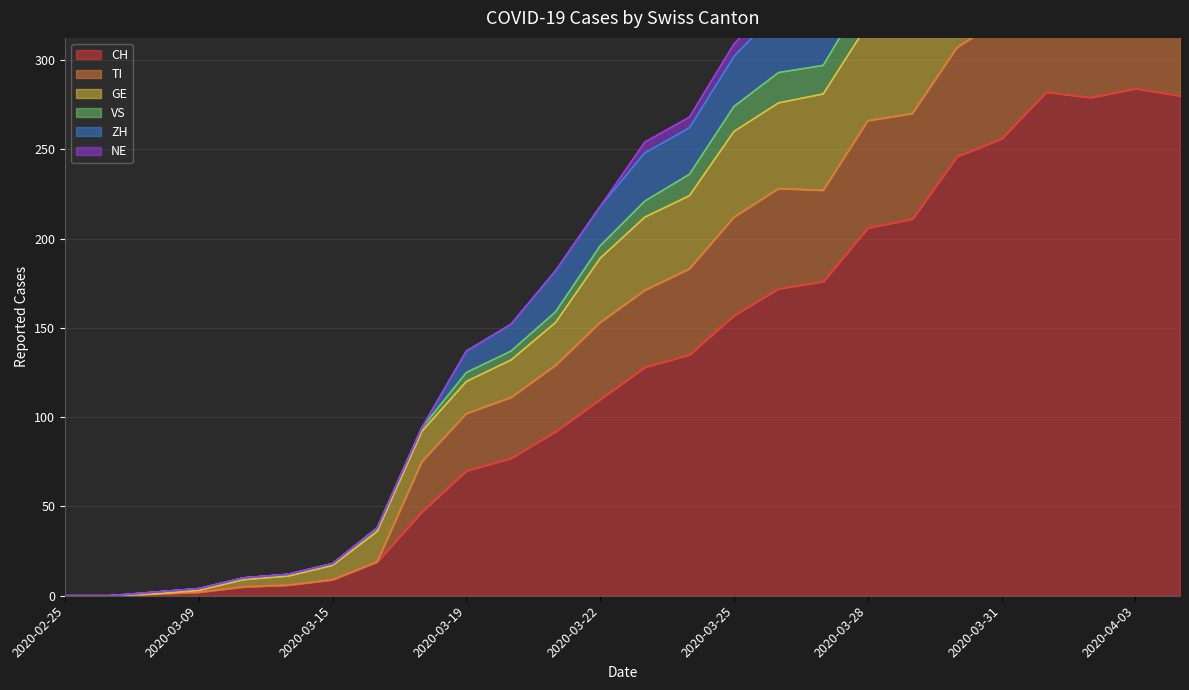

What value does the ZH series have at 2020-03-26?

328